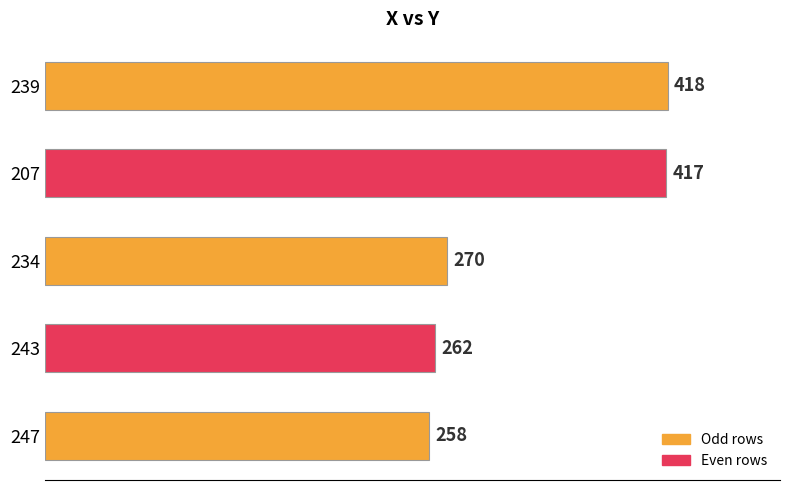

Does the chart contain any negative values?

No